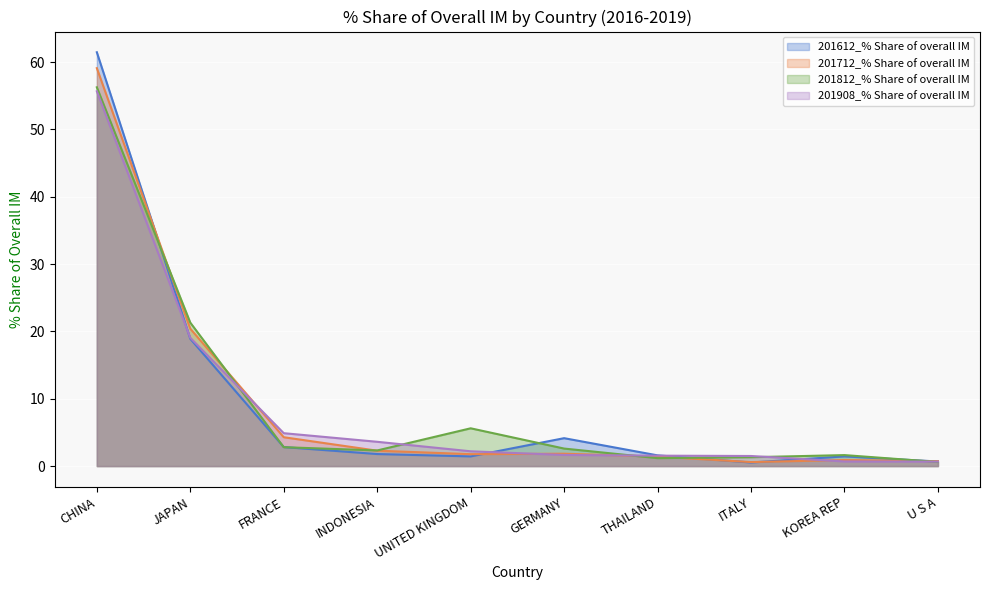

Reading right to left, list all the values displayed in this chart.

201612_% Share of overall IM: 0.7	1.4	0.5	1.6	4.1	1.4	1.8	2.8	18.9	61.4
201712_% Share of overall IM: 0.7	0.9	0.6	1.4	1.8	1.8	2.3	4.3	20.4	59.1
201812_% Share of overall IM: 0.6	1.6	1.3	1.2	2.6	5.6	2.3	2.8	21.3	56.2
201908_% Share of overall IM: 0.7	0.7	1.5	1.5	1.7	2.2	3.6	4.9	19.1	55.7